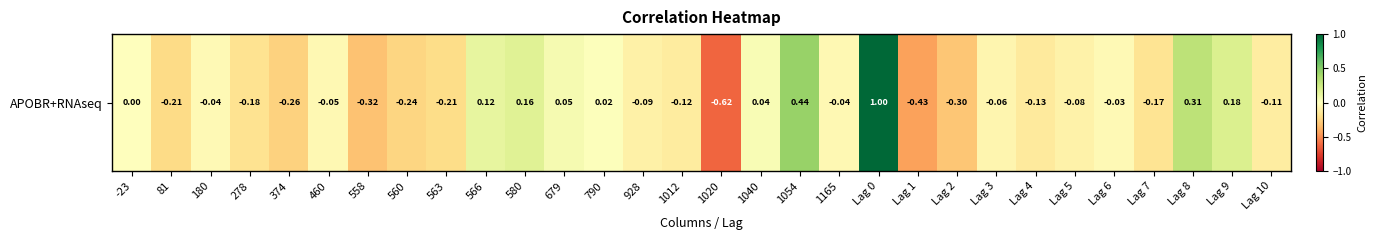

Reading right to left, transcribe all the data shown in this chart.

-0.1	0.2	0.3	-0.2	-0.0	-0.1	-0.1	-0.1	-0.3	-0.4	1.0	-0.0	0.4	0.0	-0.6	-0.1	-0.1	0.0	0.1	0.2	0.1	-0.2	-0.2	-0.3	-0.0	-0.3	-0.2	-0.0	-0.2	0.0